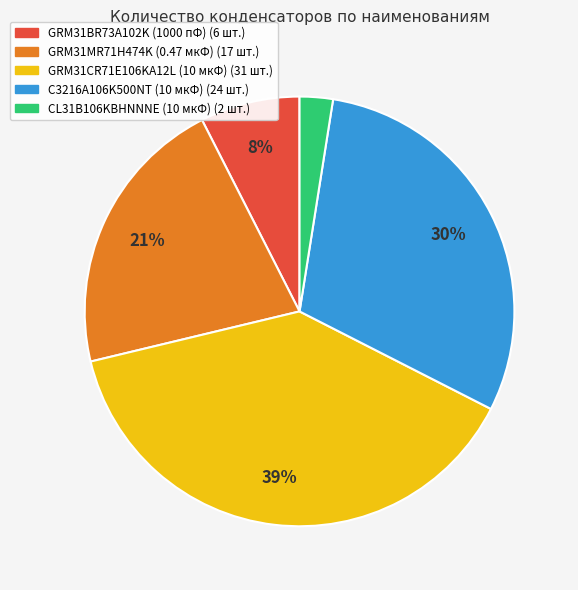

What is the largest slice in the pie chart?

GRM31CR71E106KA12L (10 мкФ)